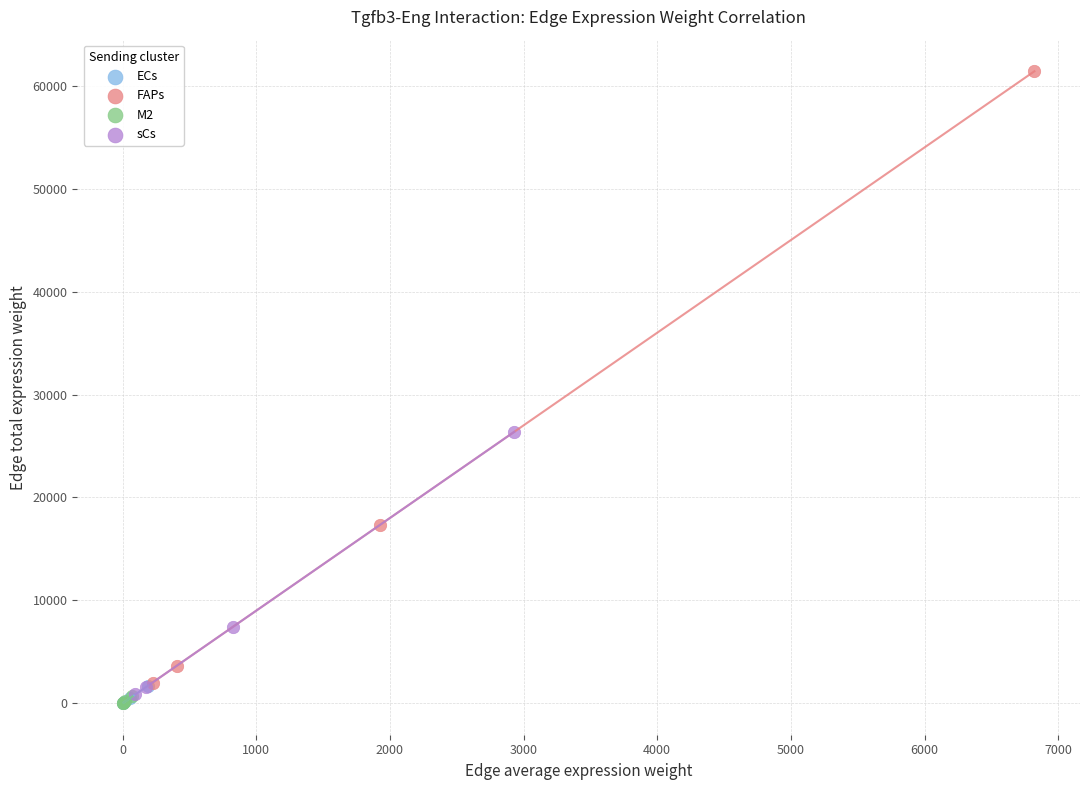

Which series has the largest Y range (max minus min)?

FAPs